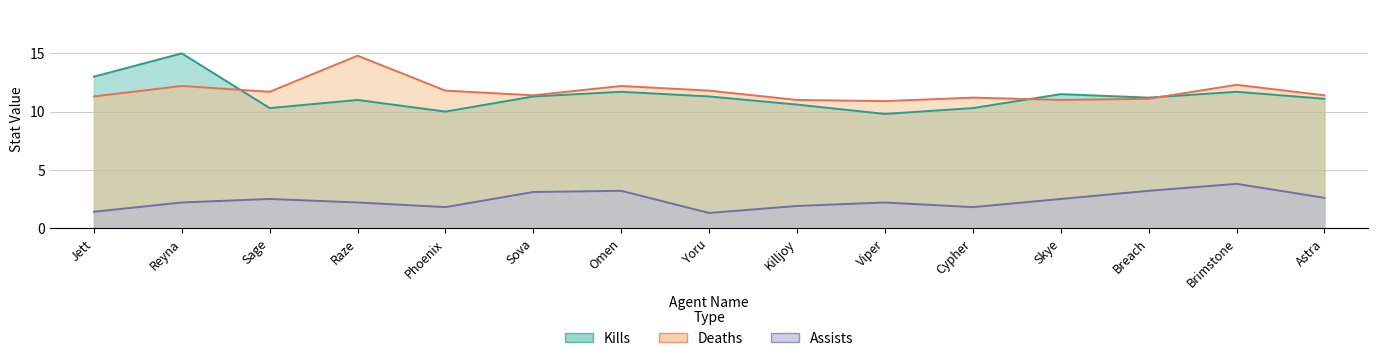

At which label does Assists first exceed 2?

Reyna